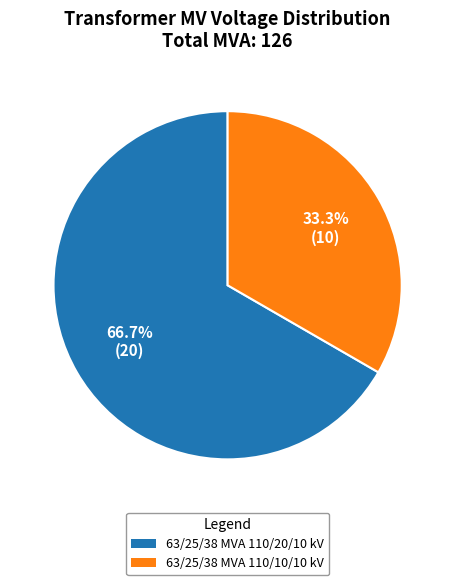

What percentage do 63/25/38 MVA 110/10/10 kV and 63/25/38 MVA 110/20/10 kV together represent?

100.0%